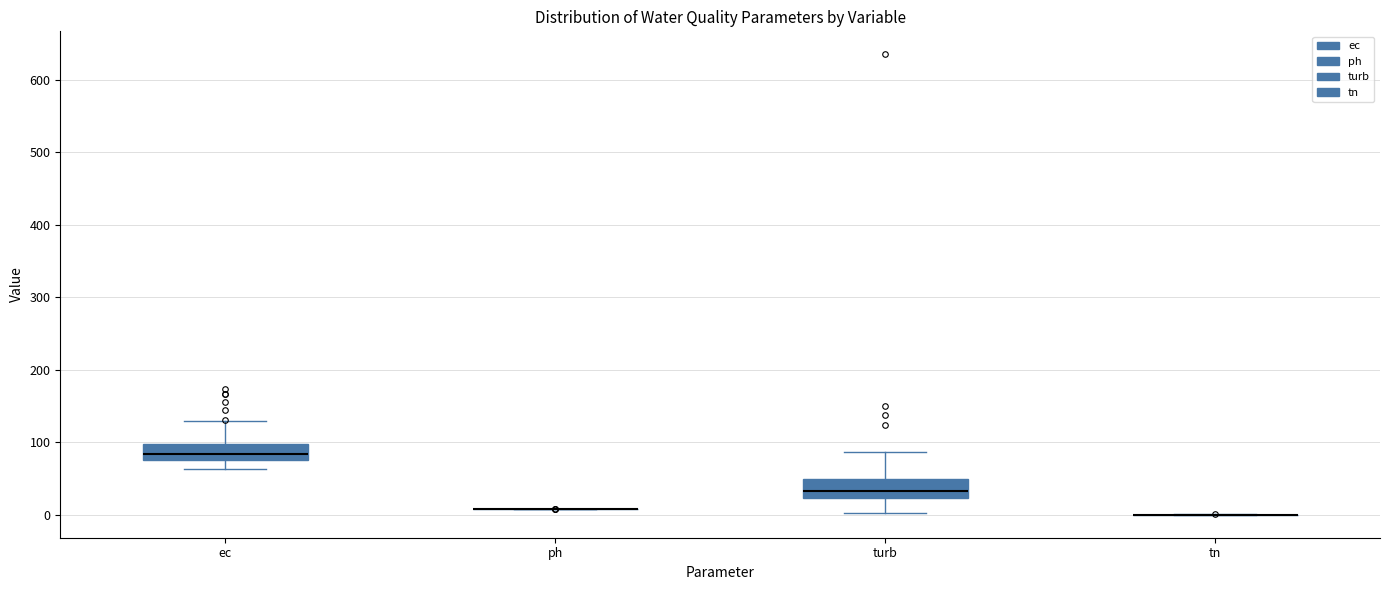

Reading left to right, transcribe this box plot: for each box, give where its median line is, the range the box spans, and where its two whiskers end, as read against the y-axis. The values are not printed on the chart, so give them approximately, as read against the axis.

ec: median 80 (inside the box), box 80 to 100, whiskers 60 to 130
ph: box collapsed to a line at 10, whiskers 10 to 10
turb: median 30, box 20 to 50, whiskers 0 to 90
tn: box collapsed to a line at 0, whiskers 0 to 0